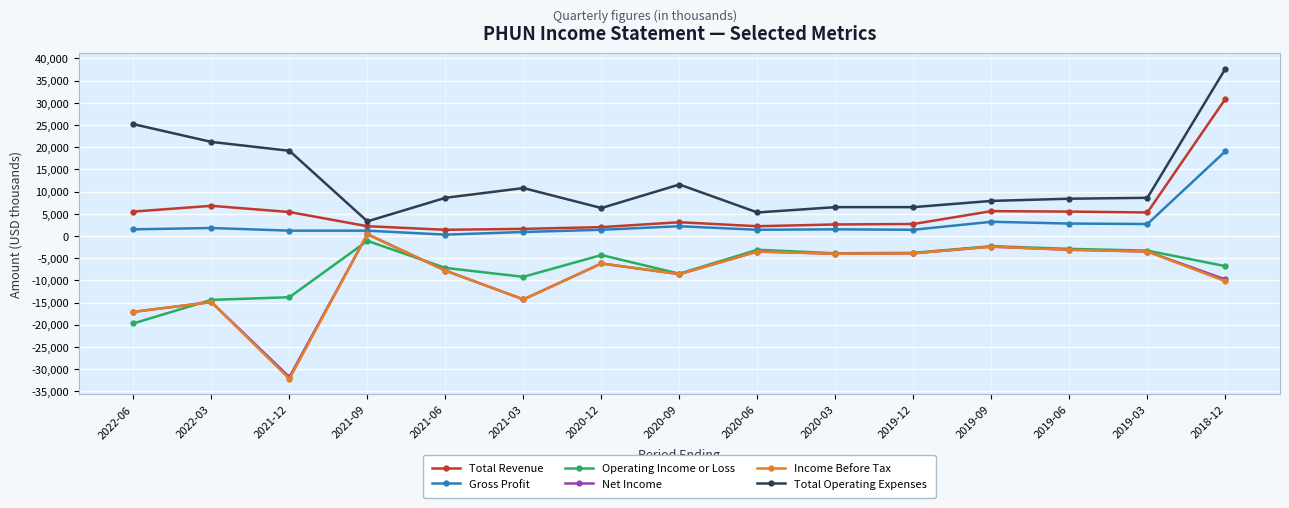

Where is the first local maximum for Net Income?

2022-03